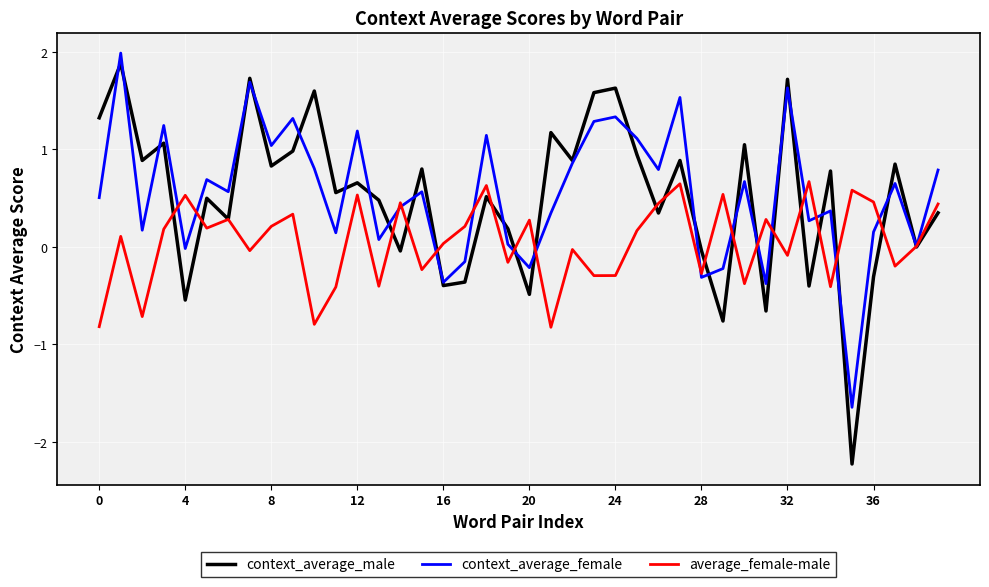

What is the lowest value of the context_average_female series?

-1.6